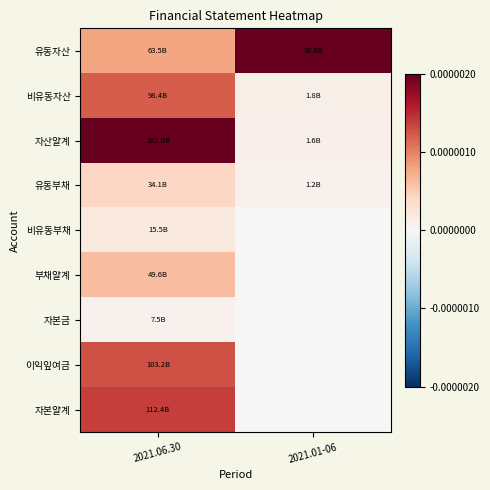

List the series in order of their peak value, highest first.

유동자산, 자산얄계, 자본얄계, 이익잎여금, 비유동자산, 부채얄계, 유동부채, 비유동부채, 자본금